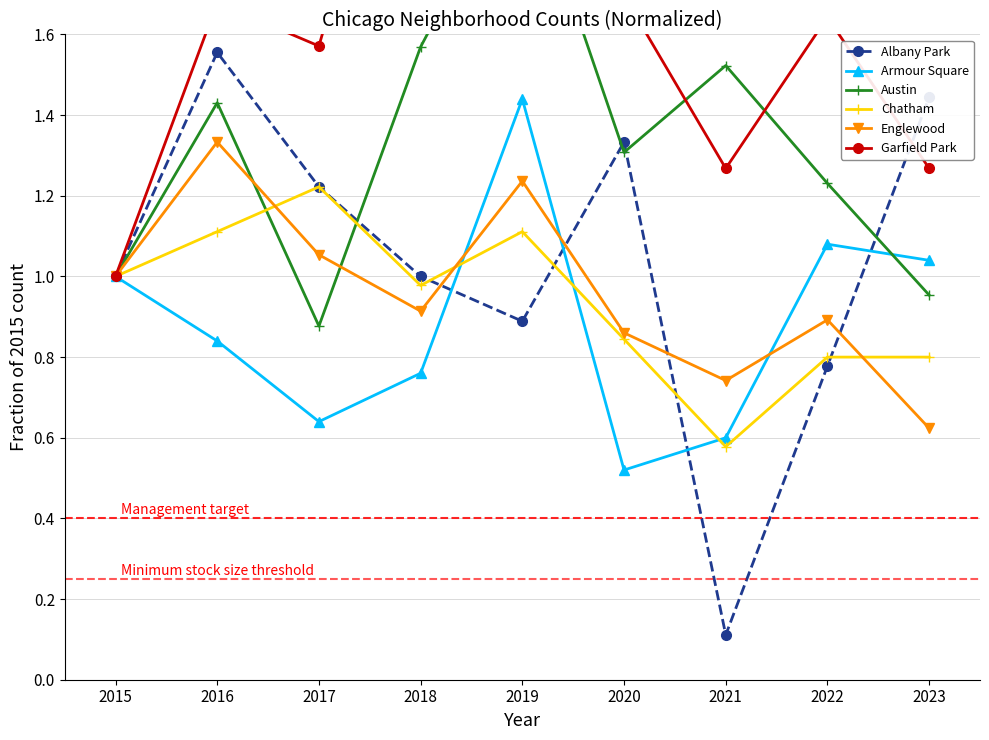

Which series ends up on top after the final intersection of Albany Park and Austin?

Albany Park